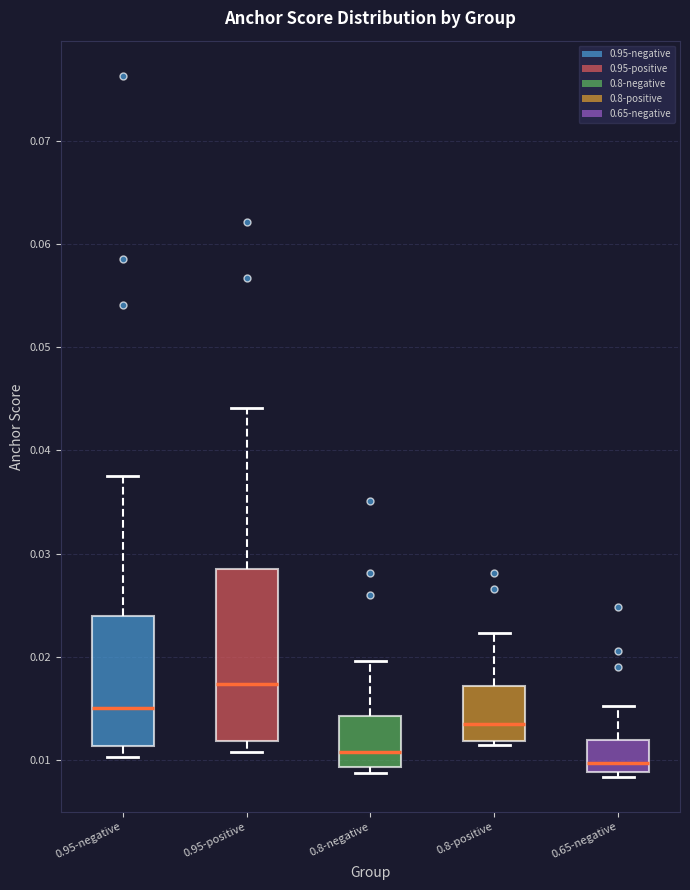

Which box has the highest median line?

0.95-positive